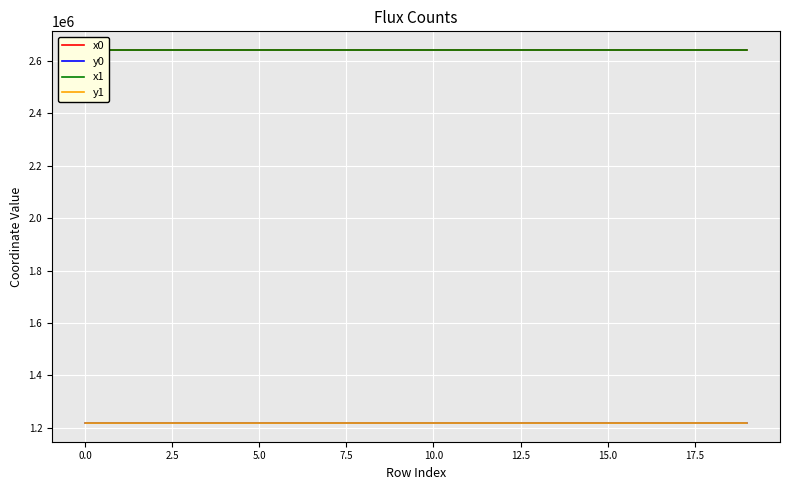

What is the greatest value displayed?

2642405.8